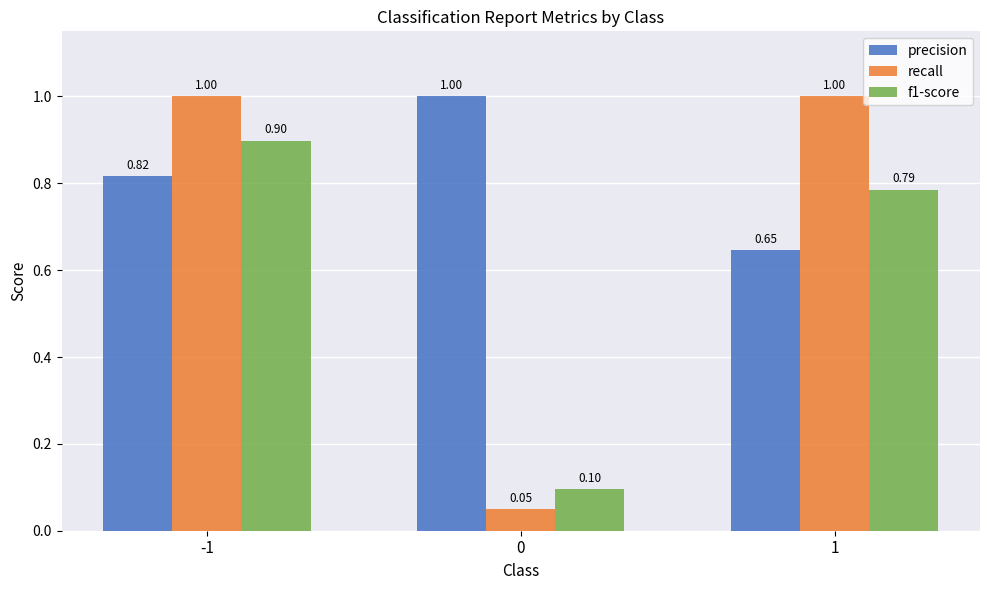

How many bars are there in each group?

3